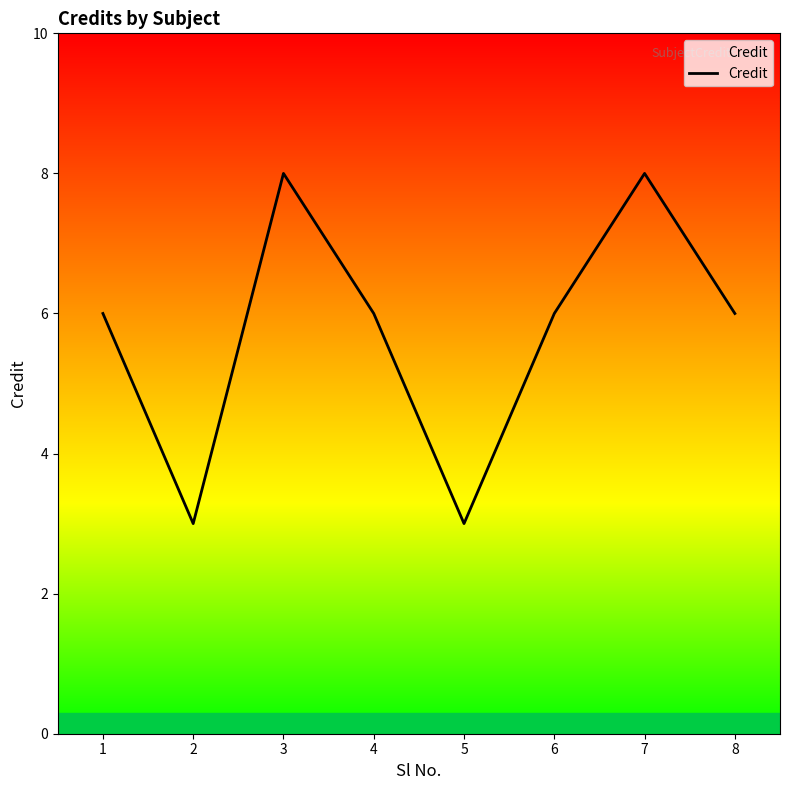

What is the difference between the second highest and minimum values?

5